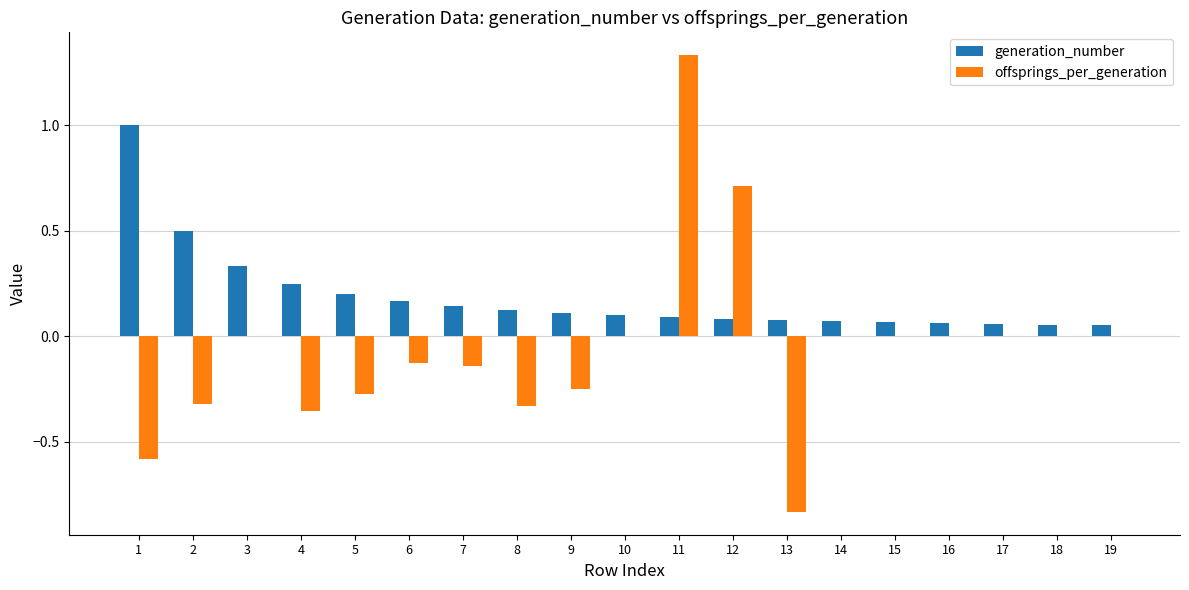

Which series has the largest total across all categories?

generation_number